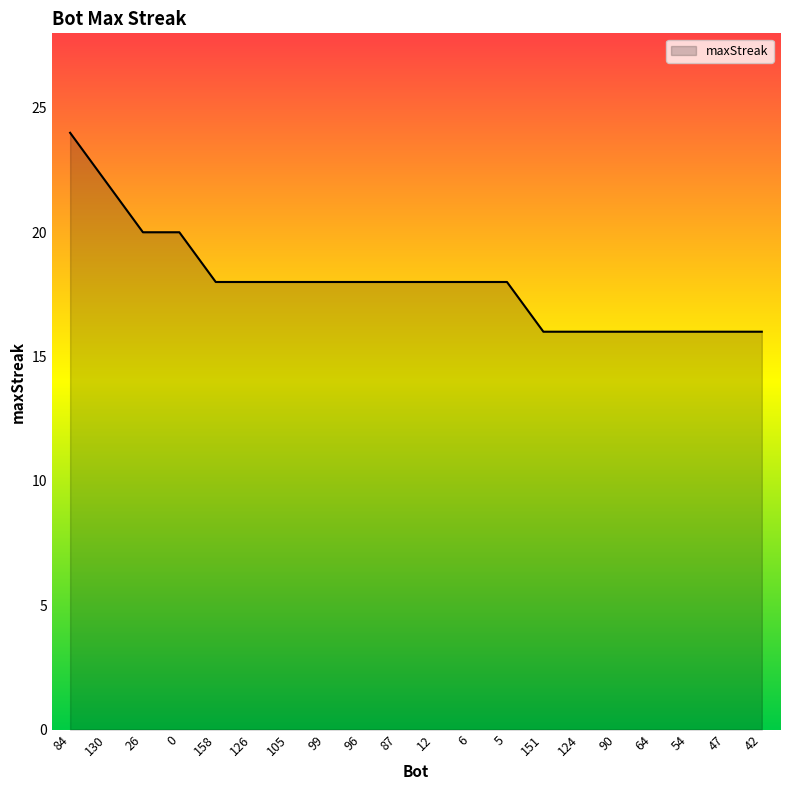

The chart shows a value of 18 at 105. True or false?

True